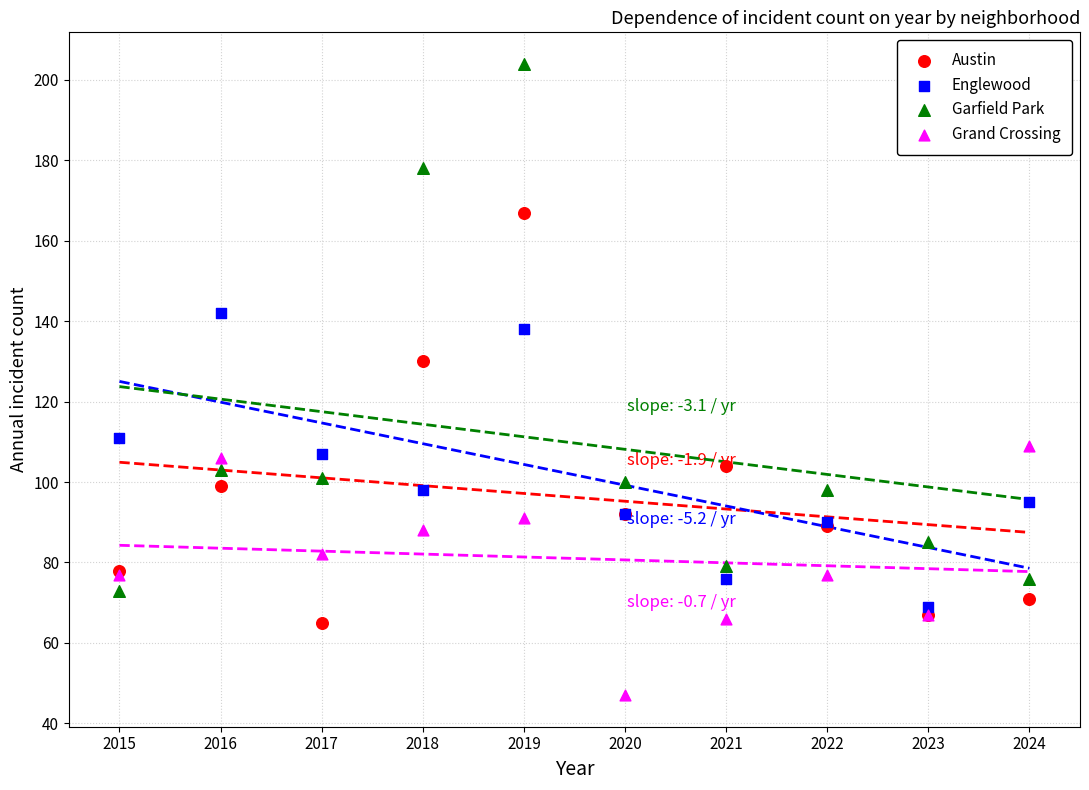

What is the X range (max minus min) for the scatter plot?

9